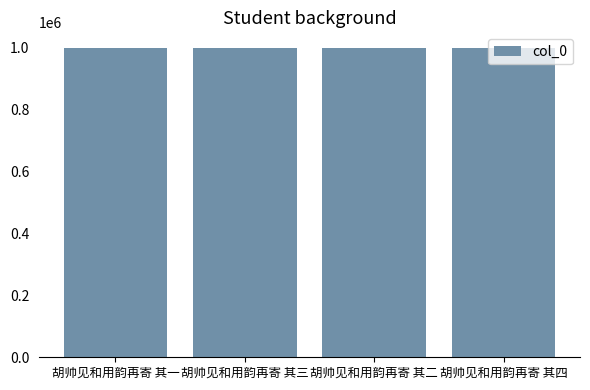

How many data points are less than 997714?

2